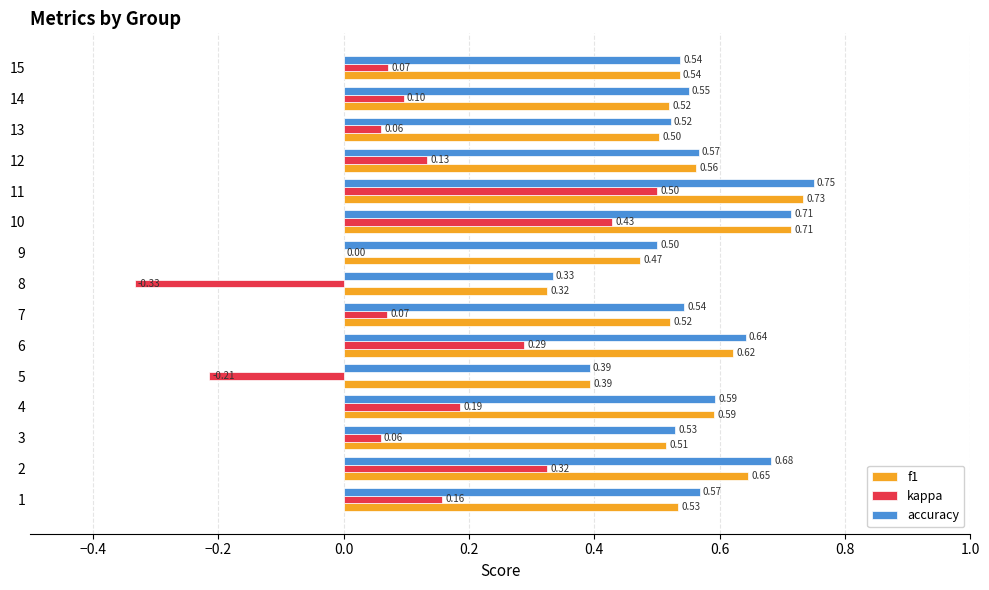

What is the sum of all f1 values?

8.2